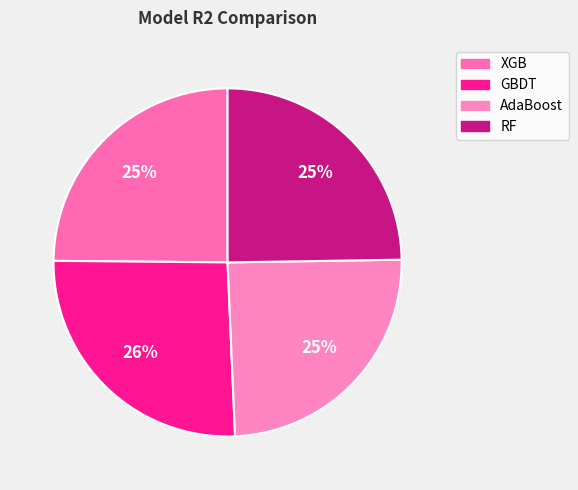

What percentage is the XGB slice, to the nearest percent?

25%